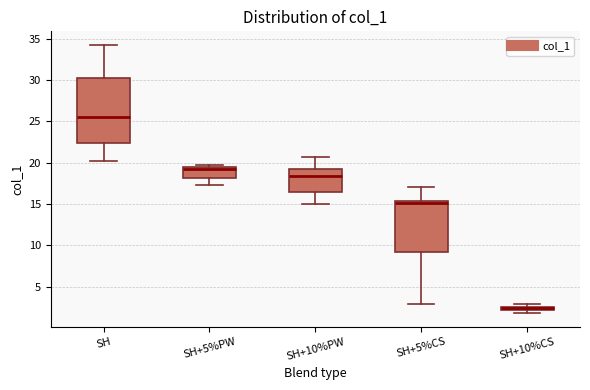

Comparing the boxes themselves (not the whiskers), which one is the tallest?

SH